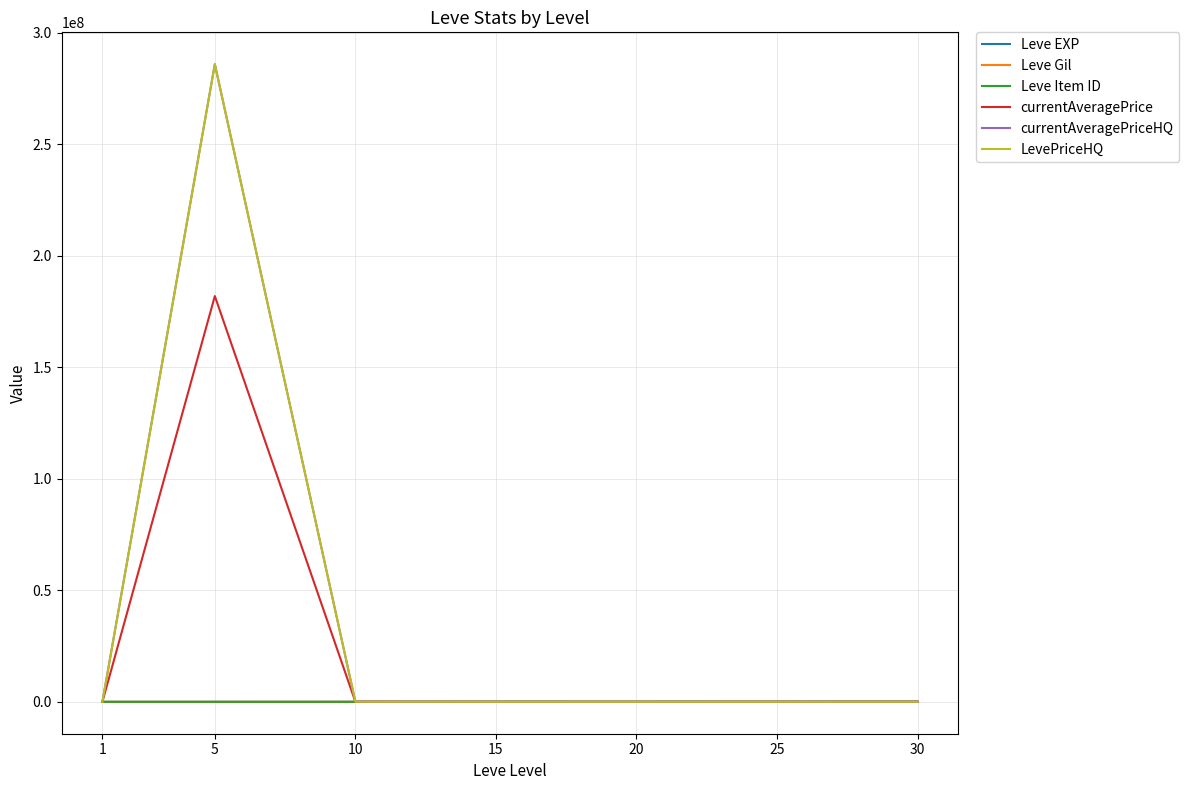

At which category does the chart reach its minimum across all series?

20